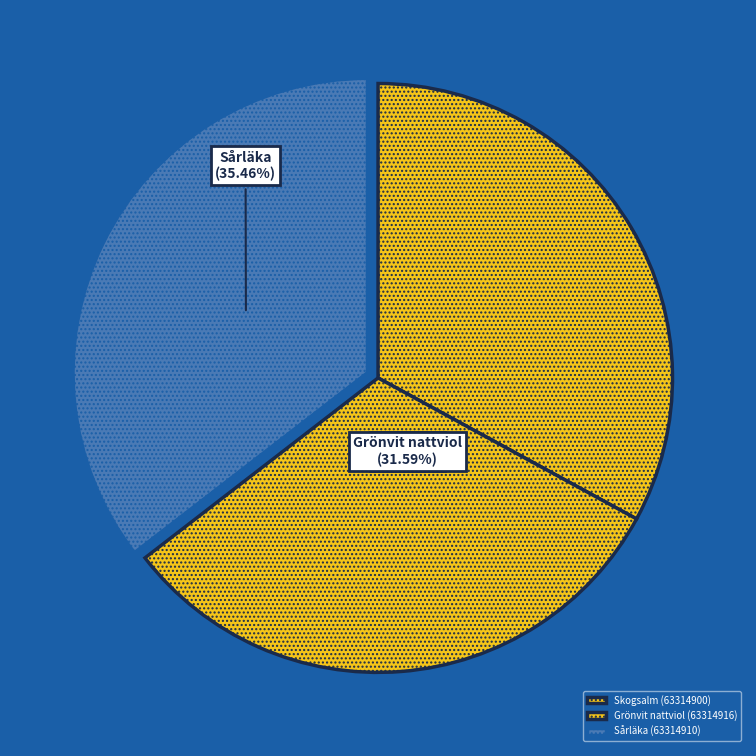

Between Skogsalm (63314900) and Sårläka (63314910), which is larger?

Sårläka (63314910)